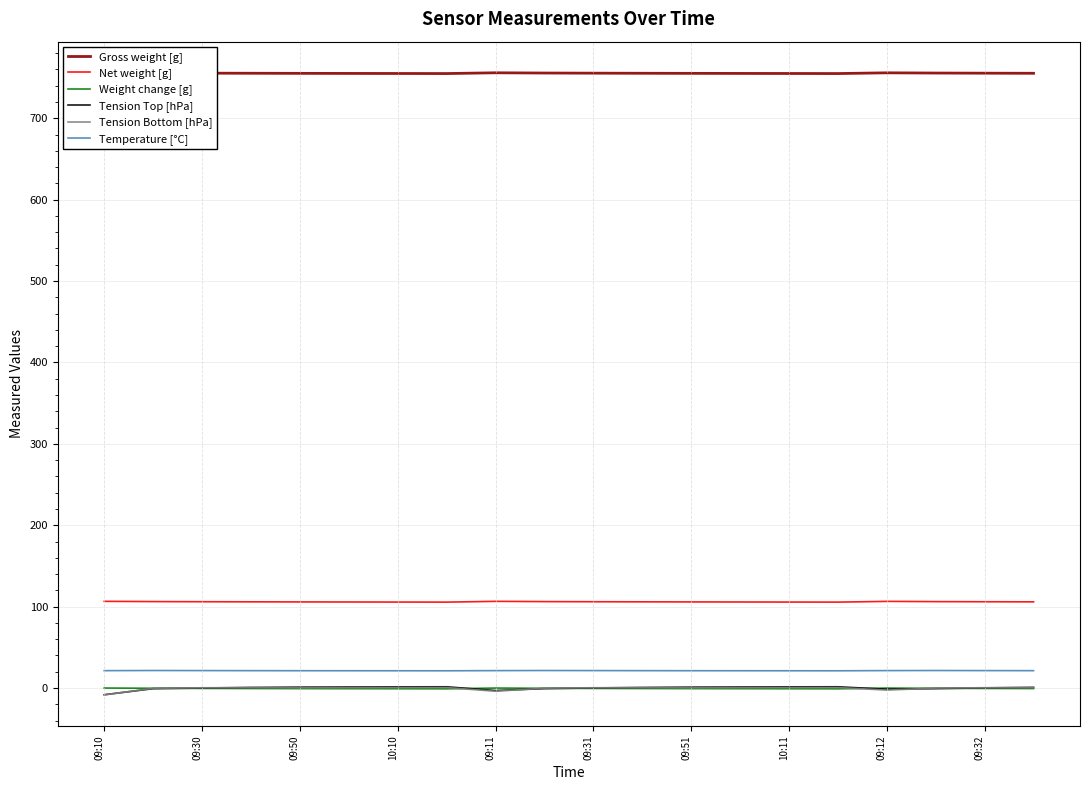

True or false: Tension Bottom [hPa] and Temperature [°C] cross at least once.

False